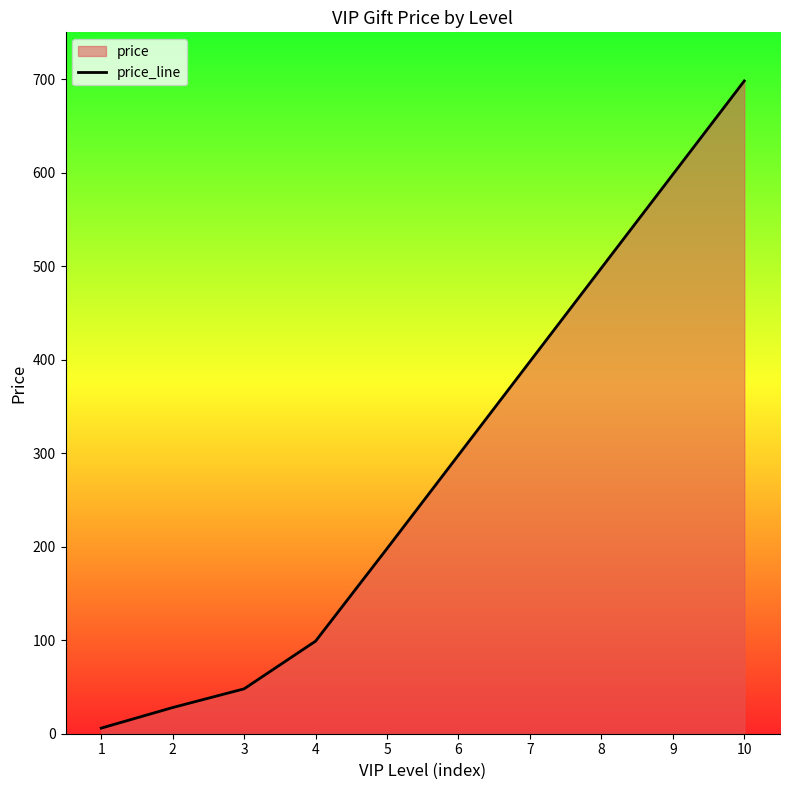

Read the value at 2.

28